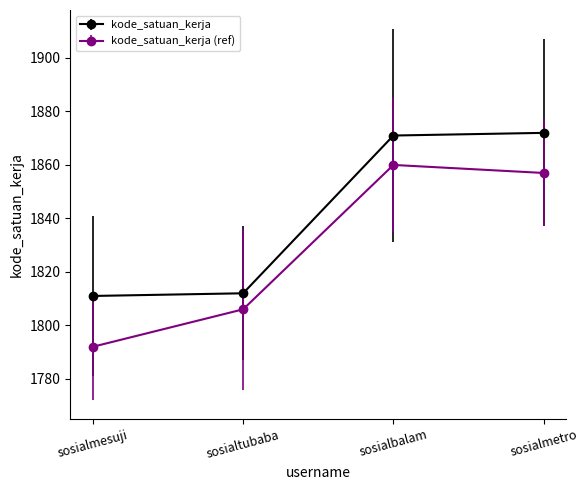

At which label is kode_satuan_kerja (ref) closest to 1826?

sosialtubaba